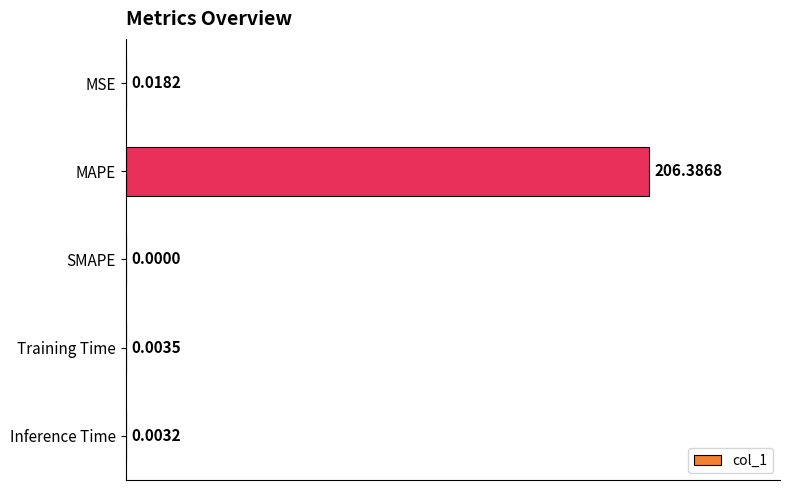

What is the greatest value displayed?

206.4